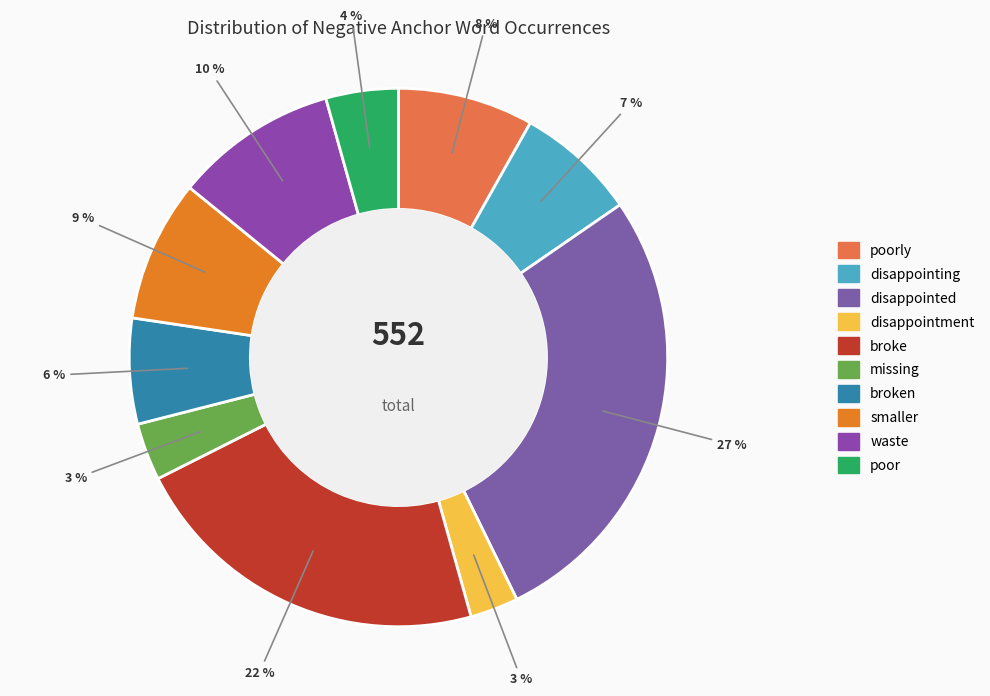

Count the number of slices in the pie.

10